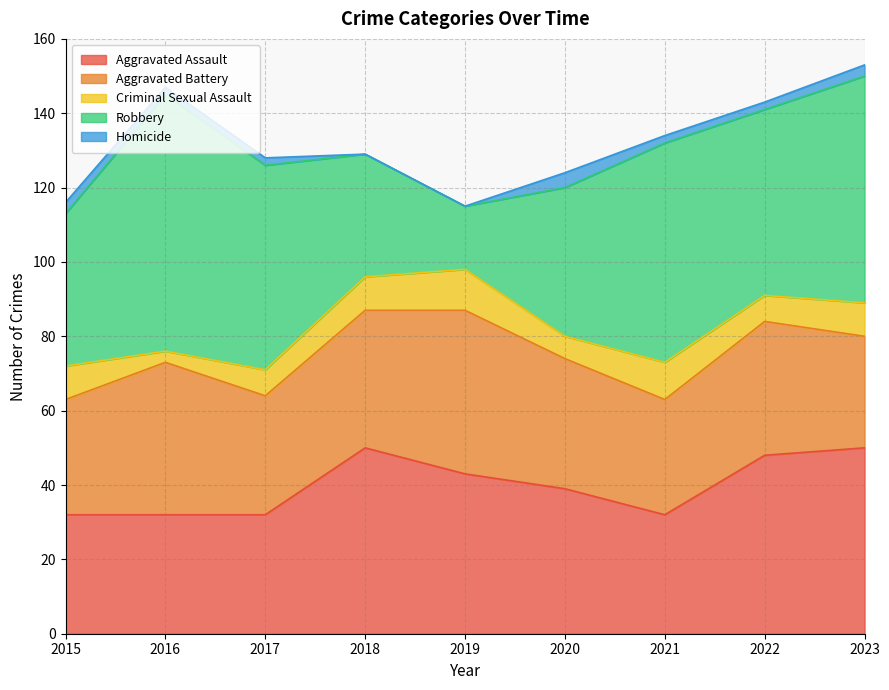

The Criminal Sexual Assault series shows 2 at 2016. True or false?

False